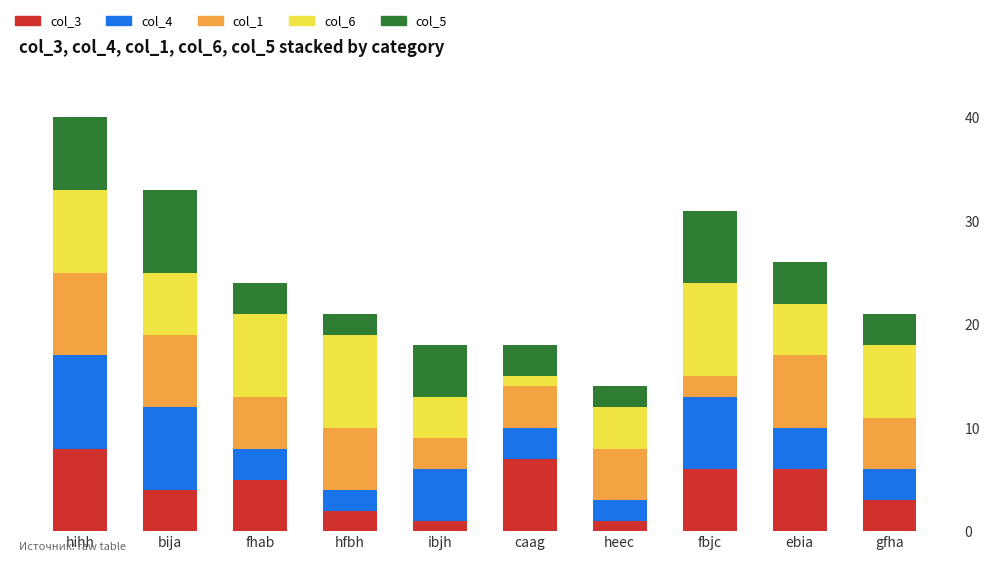

At which category is the sum across all series the highest?

hihh